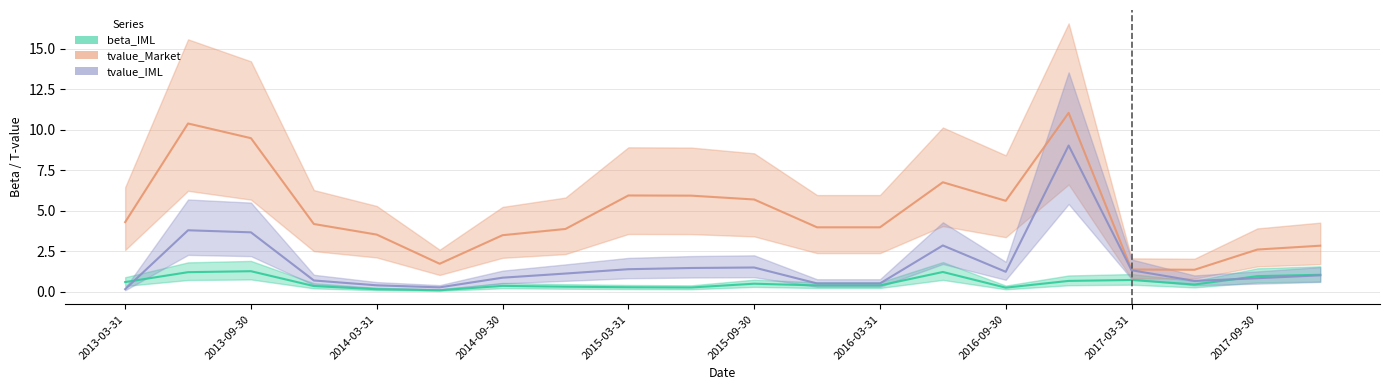

Reading left to right, extract all data points from this chart.

beta_IML: 2013-03-31=0.6	2013-06-30=1.2	2013-09-30=1.3	2013-12-31=0.4	2014-03-31=0.2	2014-06-30=0.1	2014-09-30=0.4	2014-12-31=0.3	2015-03-31=0.3	2015-06-30=0.3	2015-09-30=0.5	2015-12-31=0.4	2016-03-31=0.4	2016-06-30=1.2	2016-09-30=0.3	2016-12-31=0.7	2017-03-31=0.7	2017-06-30=0.5	2017-09-30=1.0	2017-12-31=1.1
tvalue_Market: 2013-03-31=4.3	2013-06-30=10.4	2013-09-30=9.5	2013-12-31=4.2	2014-03-31=3.5	2014-06-30=1.7	2014-09-30=3.5	2014-12-31=3.9	2015-03-31=6.0	2015-06-30=5.9	2015-09-30=5.7	2015-12-31=4.0	2016-03-31=4.0	2016-06-30=6.8	2016-09-30=5.6	2016-12-31=11.1	2017-03-31=1.4	2017-06-30=1.4	2017-09-30=2.6	2017-12-31=2.8
tvalue_IML: 2013-03-31=0.2	2013-06-30=3.8	2013-09-30=3.7	2013-12-31=0.7	2014-03-31=0.4	2014-06-30=0.3	2014-09-30=0.9	2014-12-31=1.1	2015-03-31=1.4	2015-06-30=1.5	2015-09-30=1.5	2015-12-31=0.5	2016-03-31=0.5	2016-06-30=2.9	2016-09-30=1.2	2016-12-31=9.0	2017-03-31=1.3	2017-06-30=0.7	2017-09-30=0.8	2017-12-31=1.0